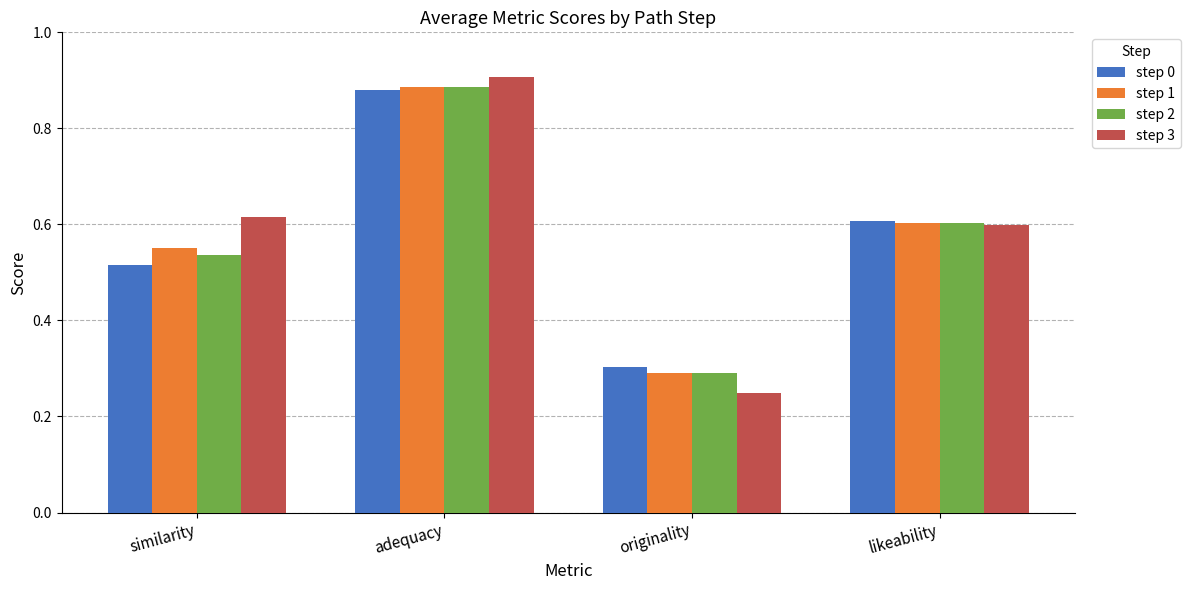

At how many categories does at least one series exceed 0?

4